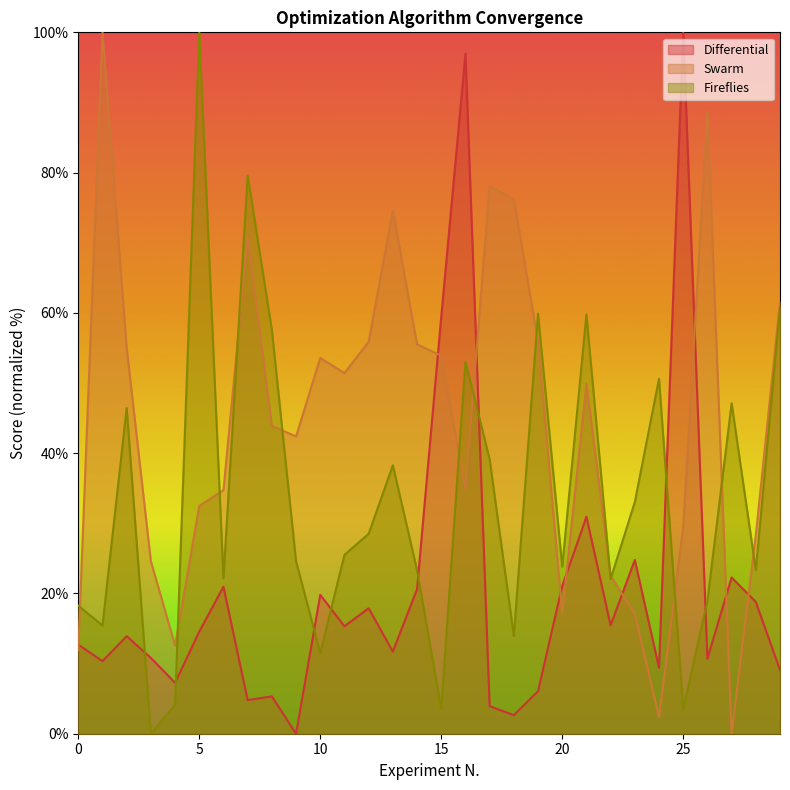

What is the approximate value of Fireflies at 23?

33.0